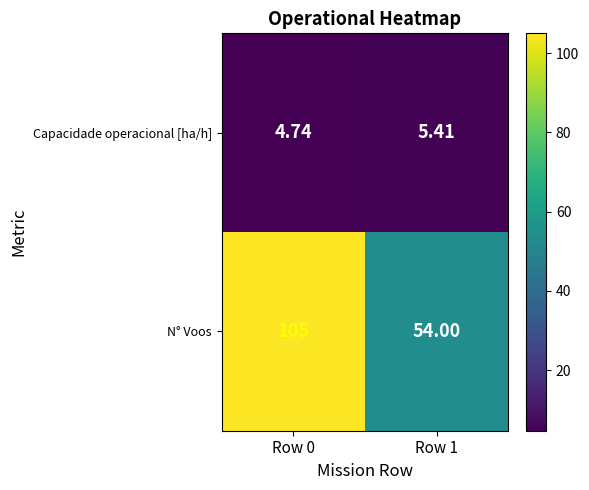

Rank the series by their maximum value, from highest to lowest.

N° Voos, Capacidade operacional [ha/h]